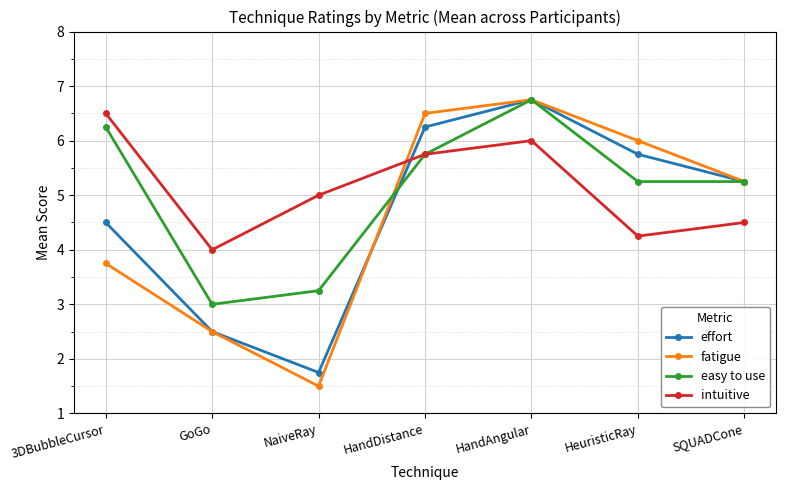

How many intersections are there between fatigue and intuitive?

1